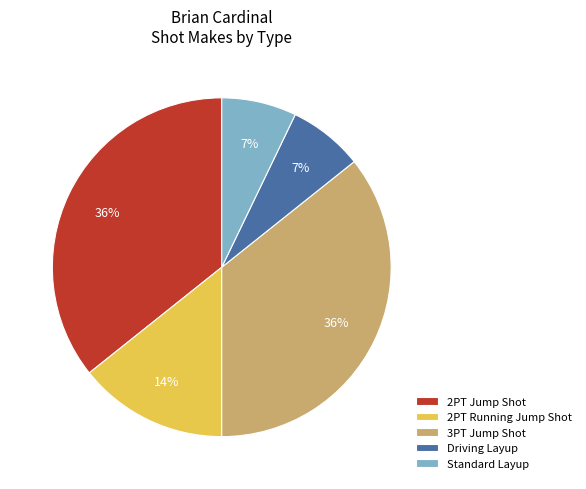

The Standard Layup slice represents 7% of the pie. True or false?

True